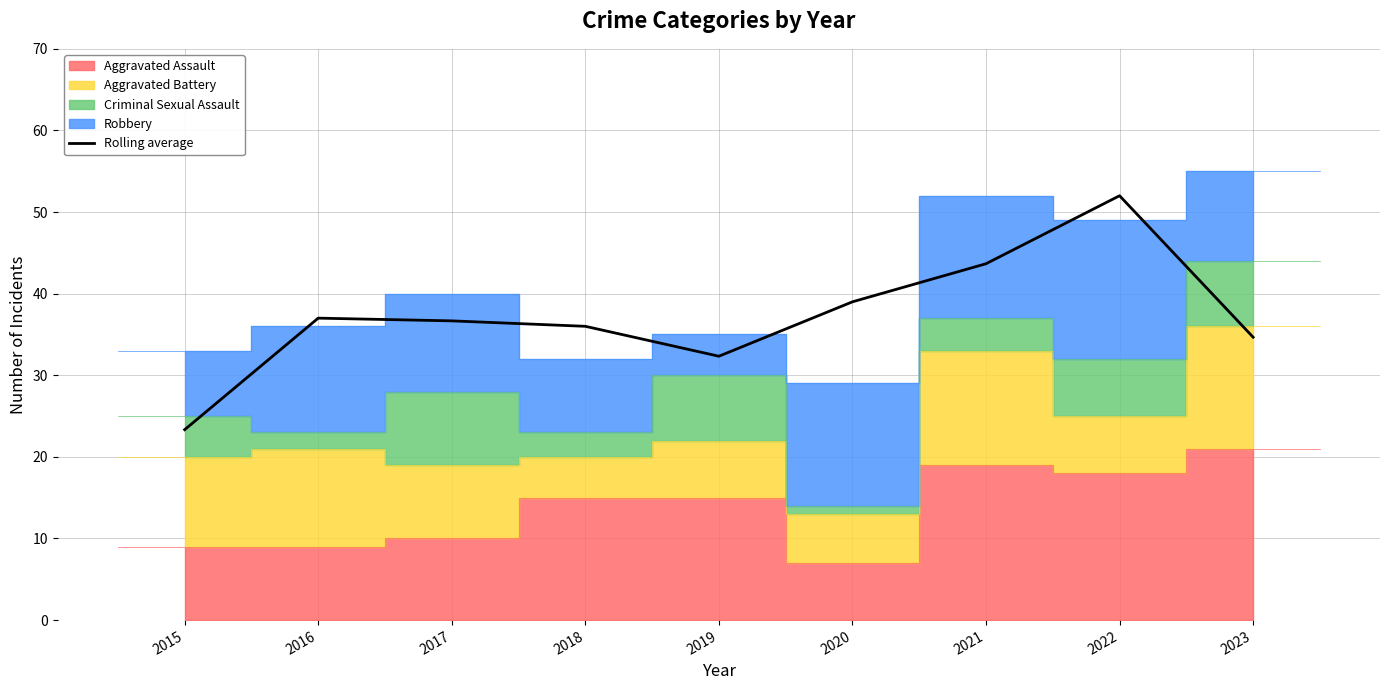

Read the value at 2023.

34.7